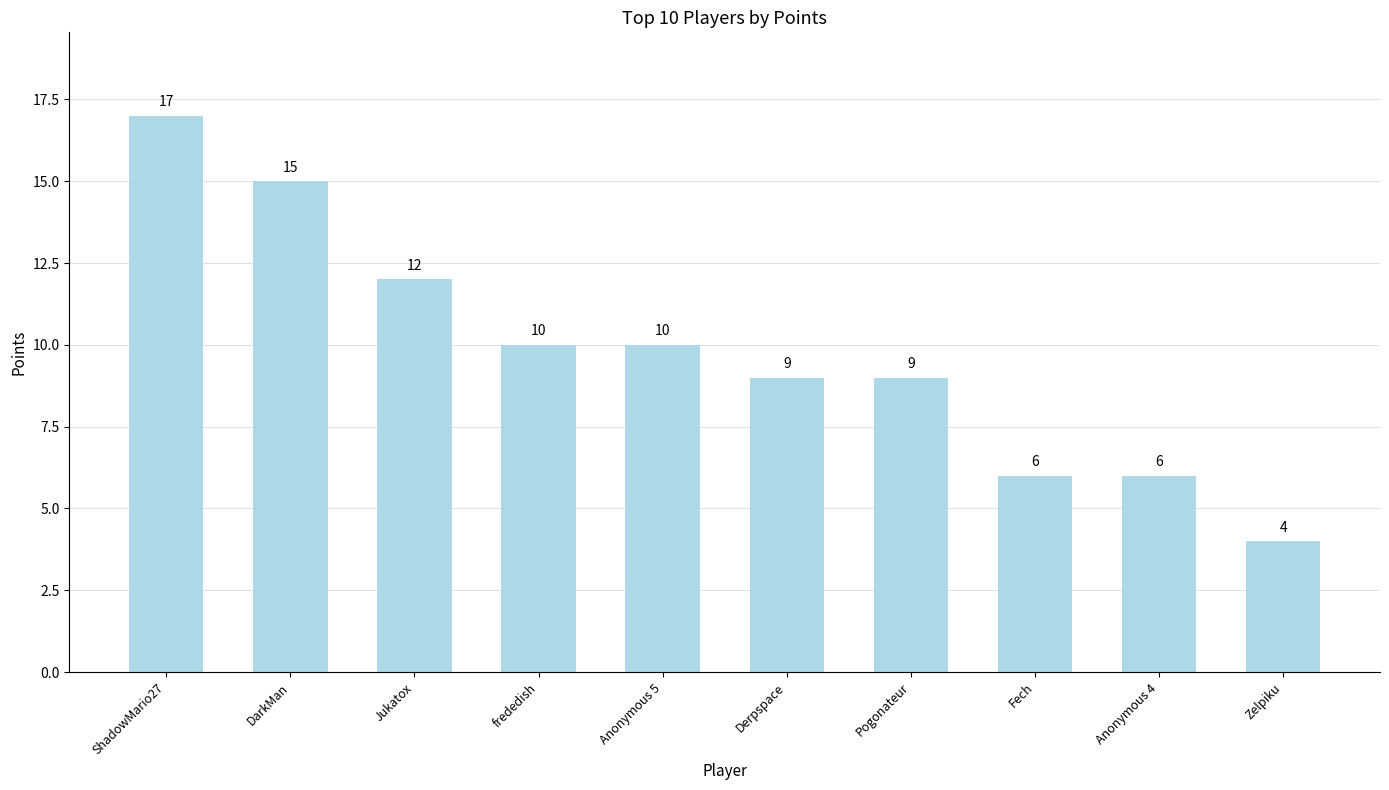

Which has a higher value, Anonymous 4 or DarkMan?

DarkMan